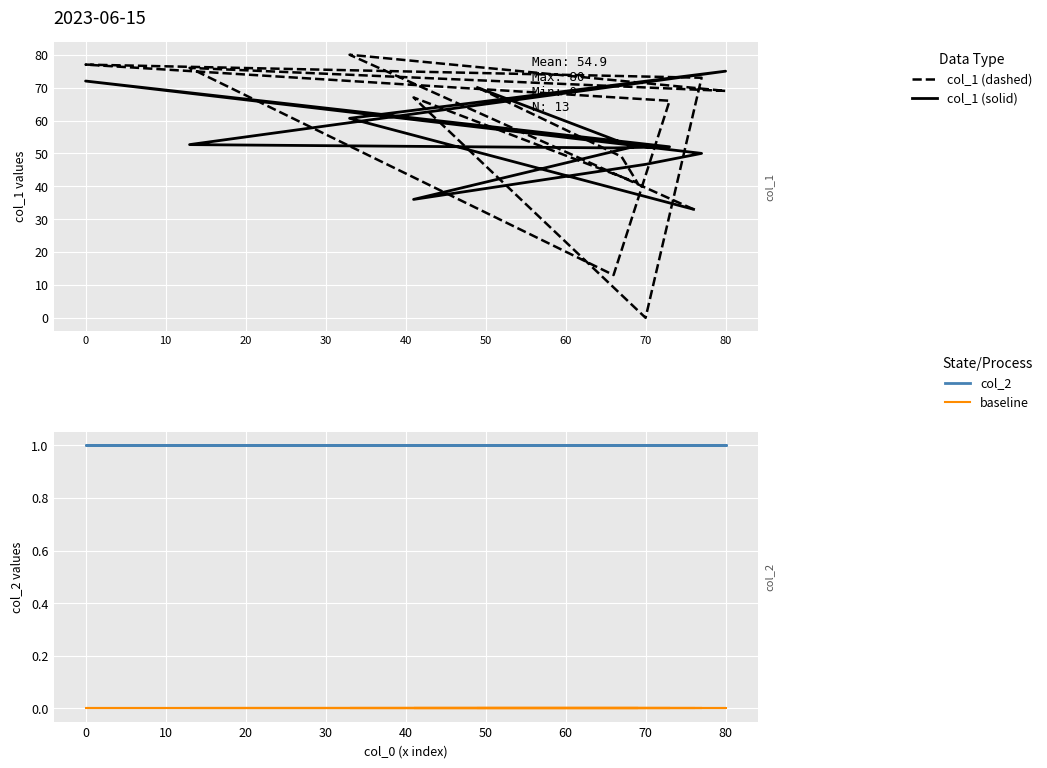

At how many categories does at least one series exceed 40?

12